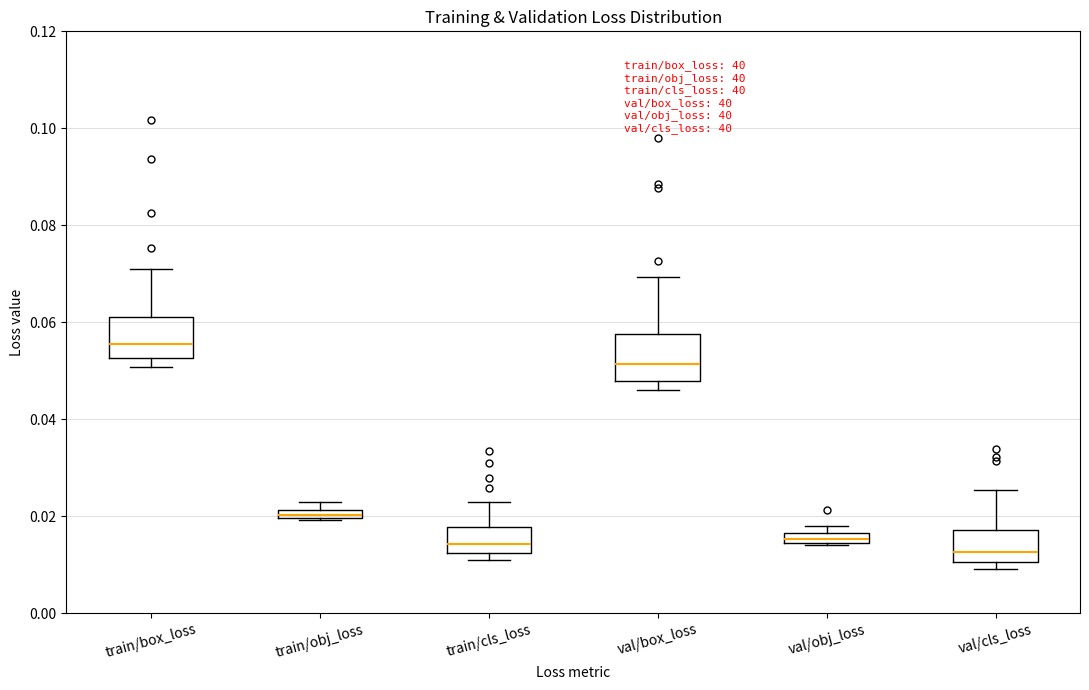

Where does the median line of the box for val/cls_loss sit on the y-axis? The values are not printed on the chart, so give them approximately, as read against the axis.

0.012